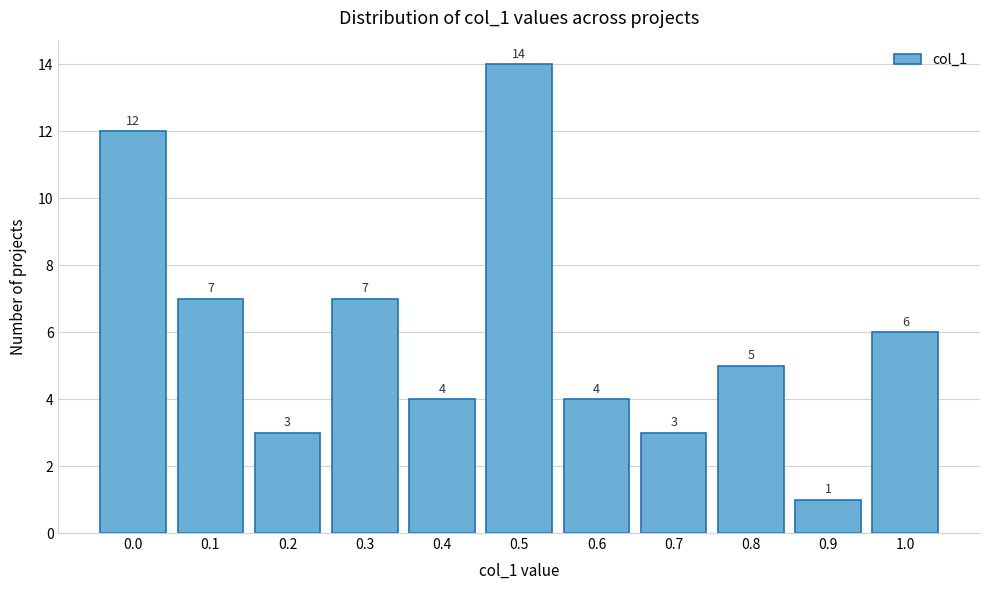

Reading right to left, transcribe all the data shown in this chart.

6	1	5	3	4	14	4	7	3	7	12